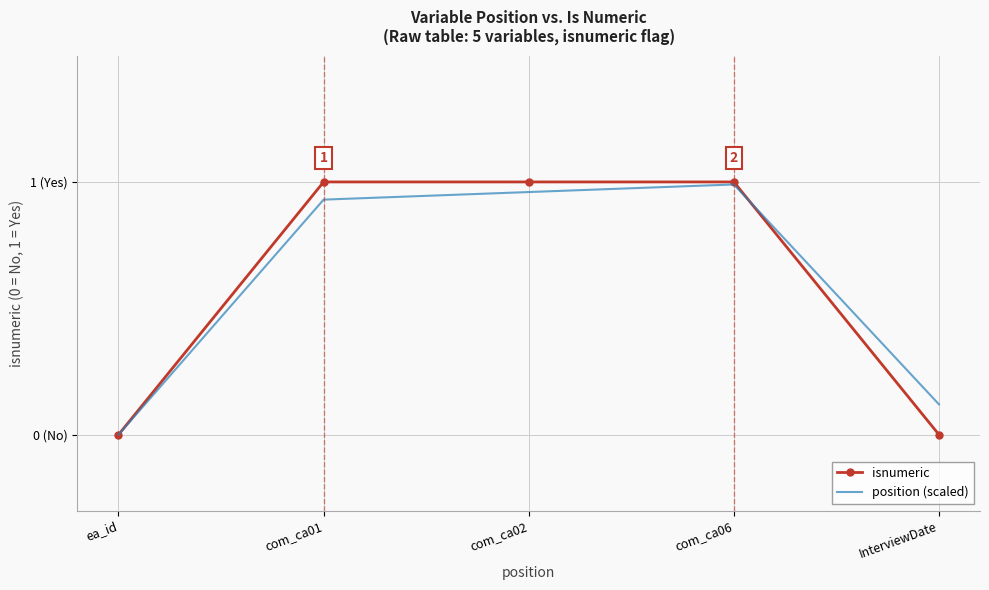

At which category is the sum across all series the highest?

com_ca06